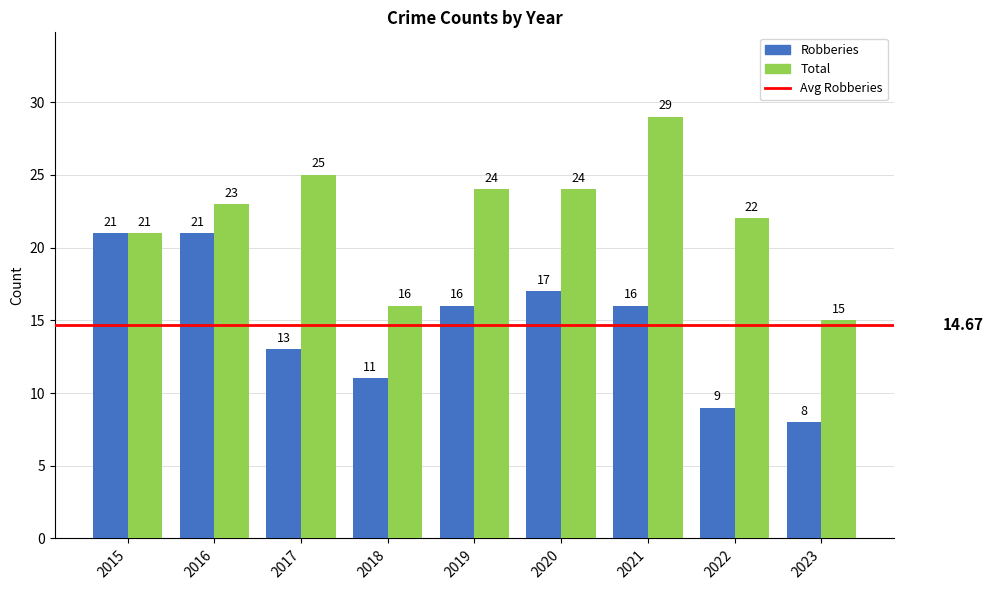

What is the difference between the Robberies values at 2018 and 2020?

6